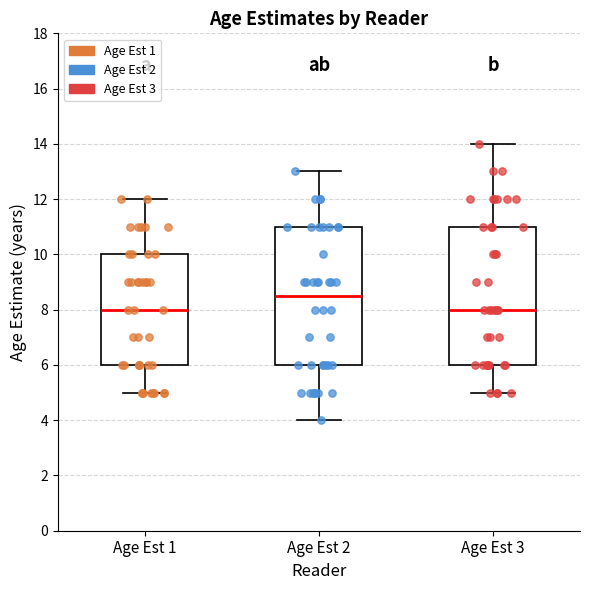

Reading left to right, transcribe this box plot: for each box, give where its median line is, the range the box spans, and where its two whiskers end, as read against the y-axis. The values are not printed on the chart, so give them approximately, as read against the axis.

Age Est 1: median 8.0, box 6.0 to 10.0, whiskers 5.0 to 12.0
Age Est 2: median 8.6, box 6.0 to 11.0, whiskers 4.0 to 13.0
Age Est 3: median 8.0, box 6.0 to 11.0, whiskers 5.0 to 14.0